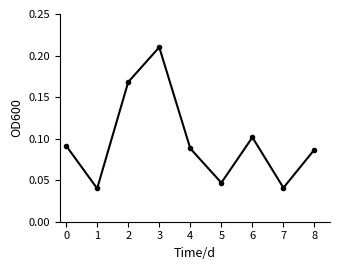

At which category does the data reach its first local valley?

1